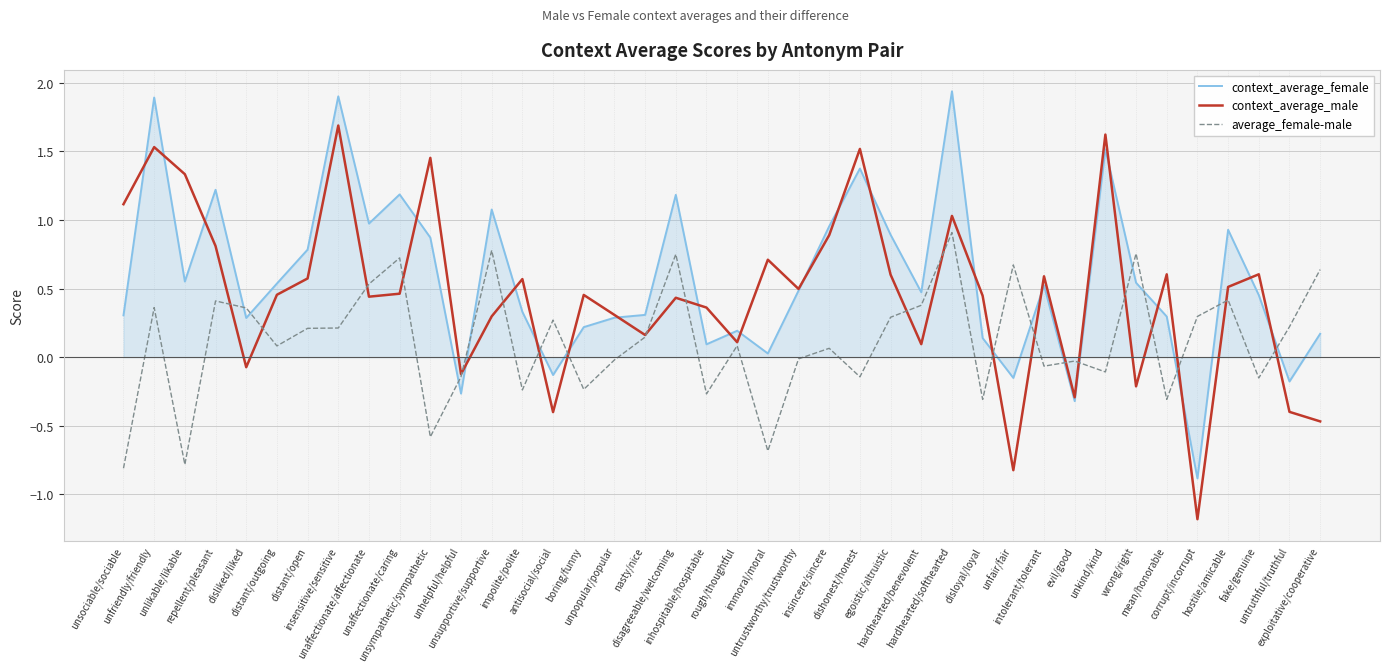

At which label does average_female-male first exceed 0?

unfriendly/friendly